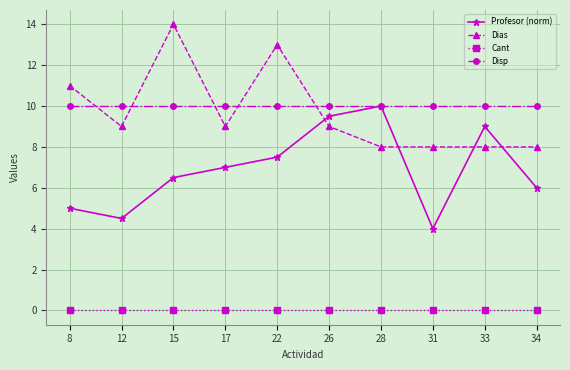

Count the number of categories in the chart.

10